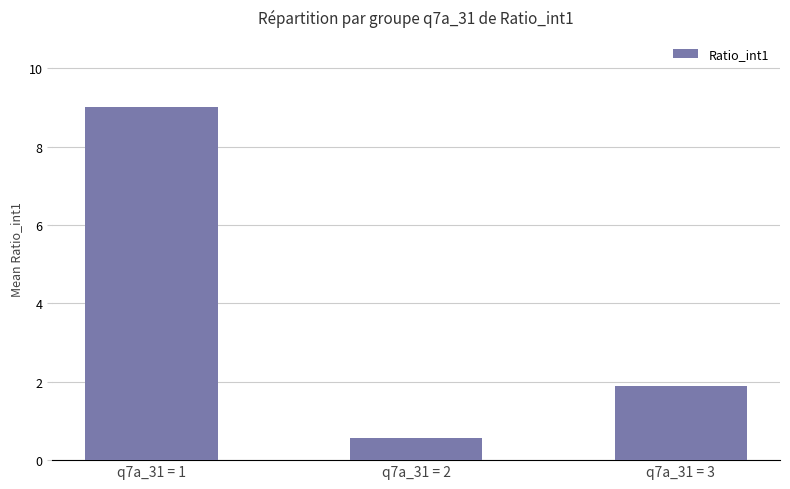

Rank the categories by value from highest to lowest.

q7a_31 = 1, q7a_31 = 3, q7a_31 = 2